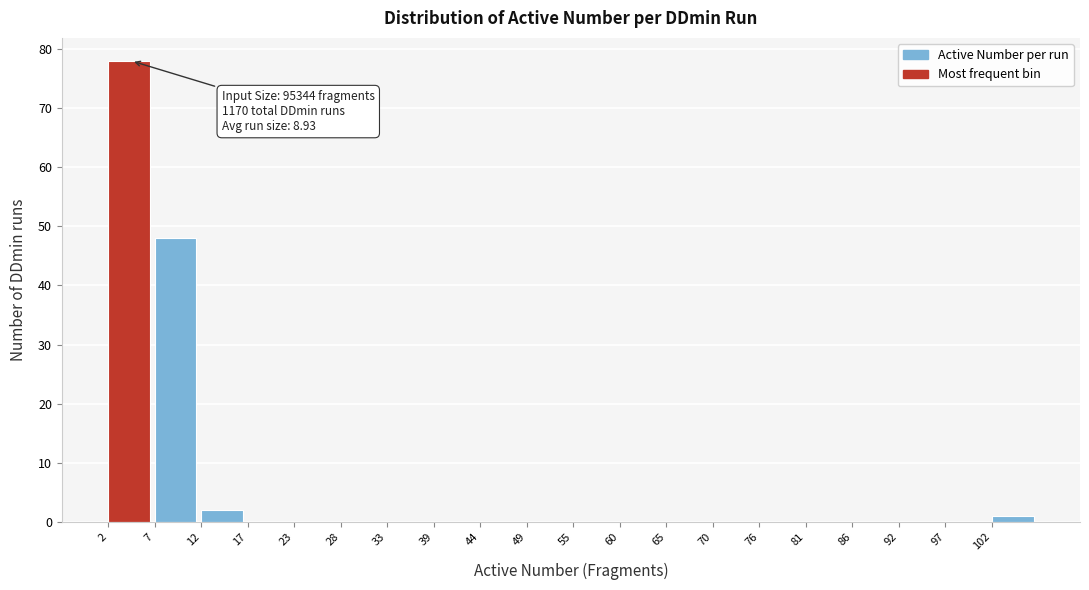

Over which range of the x-axis is the bar tallest?

2.0 to 7.3